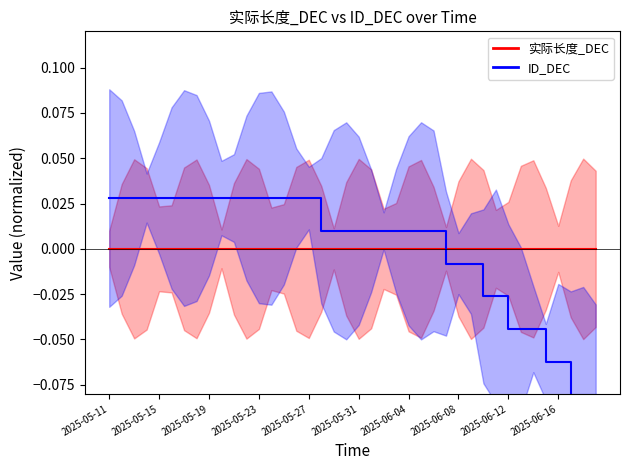

How many times do ID_DEC line and 实际长度_DEC line cross each other?

1